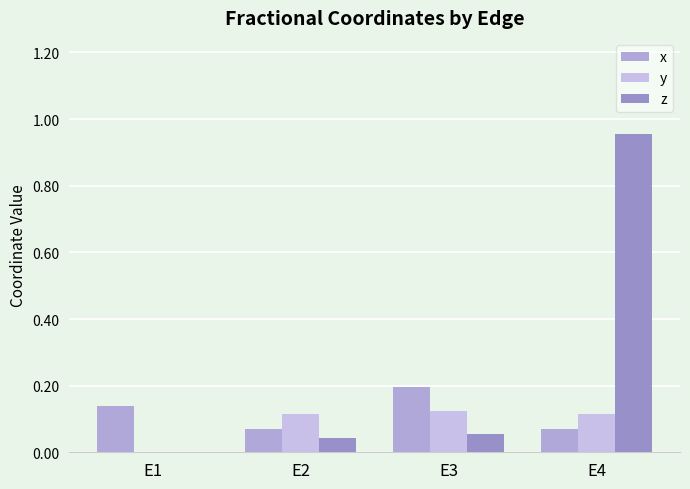

What is the difference between the second highest and minimum values in the x series?

0.1